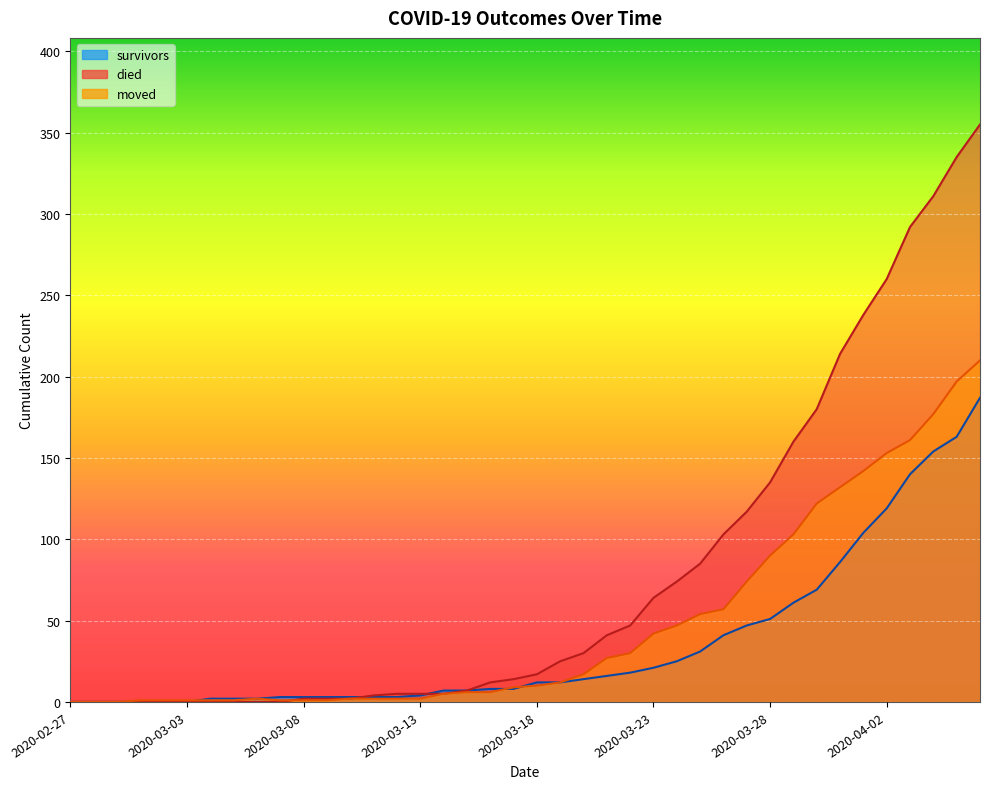

What is the sum of all survivors values?

1429